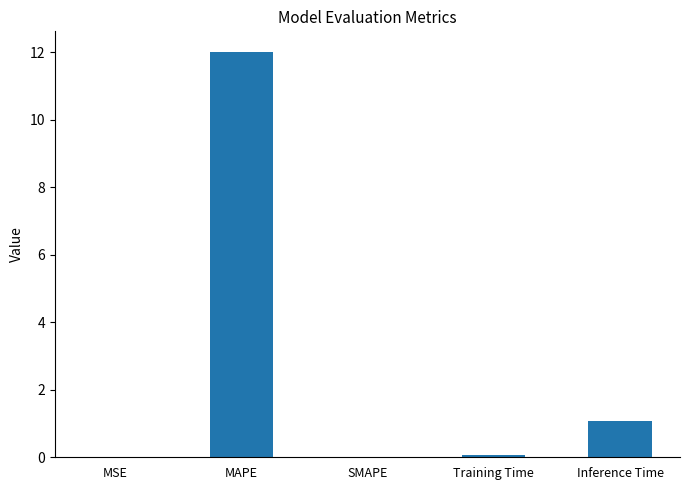

What is the change in value from MSE to MAPE?

+12.0